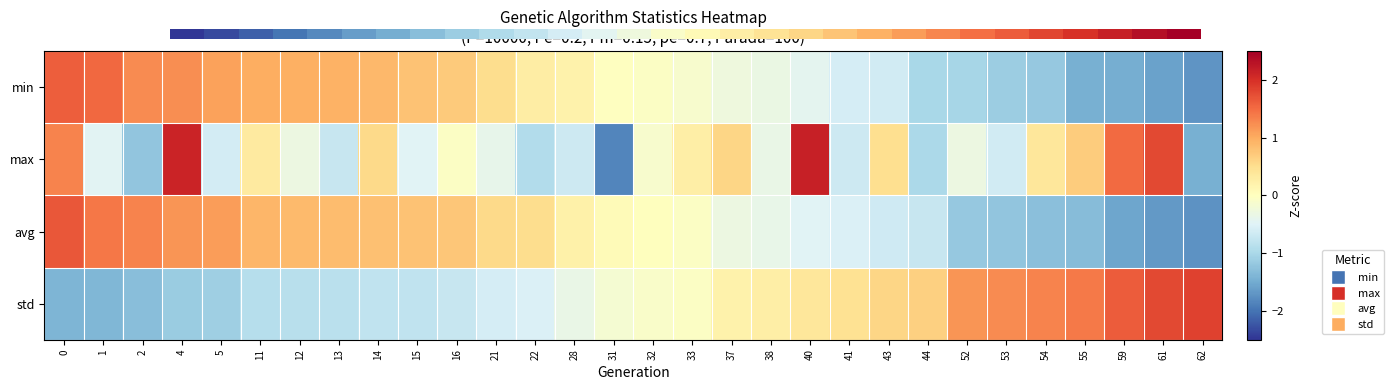

At how many categories does at least one series exceed 0?

30